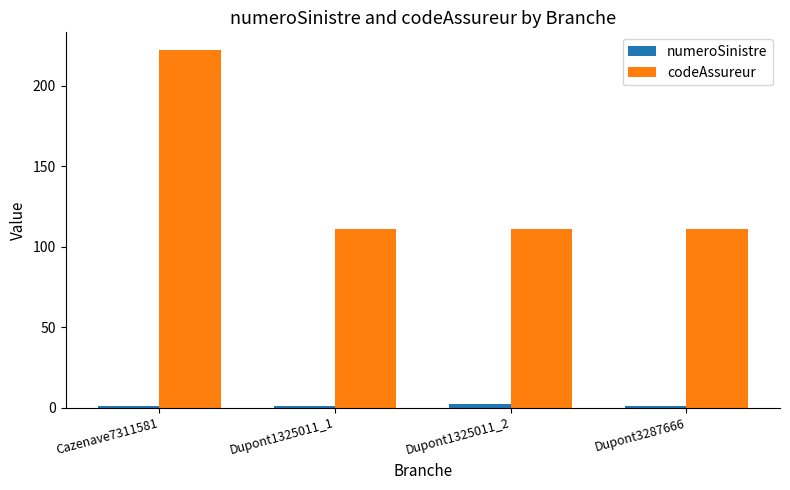

At which category is the sum across all series the highest?

Cazenave7311581